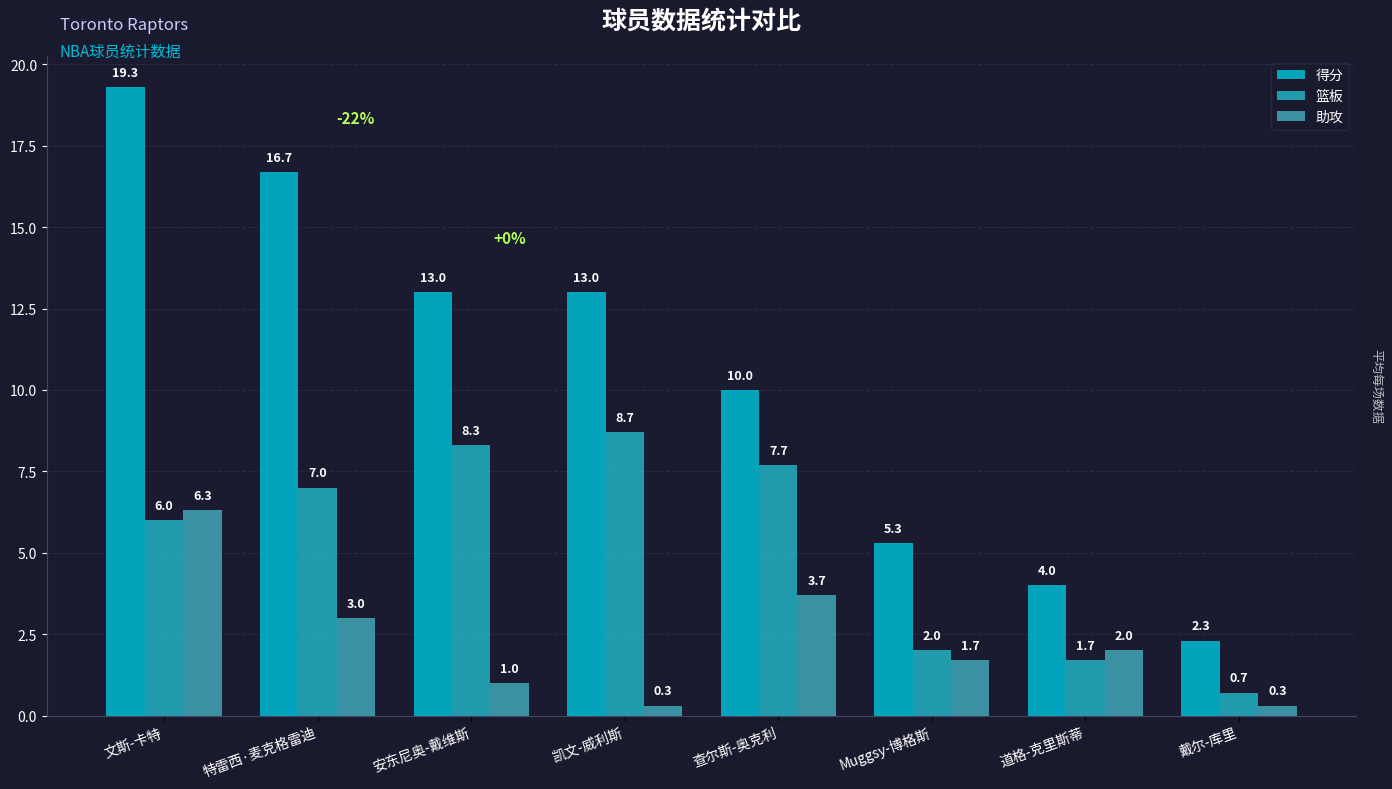

Which series has the largest total across all categories?

得分